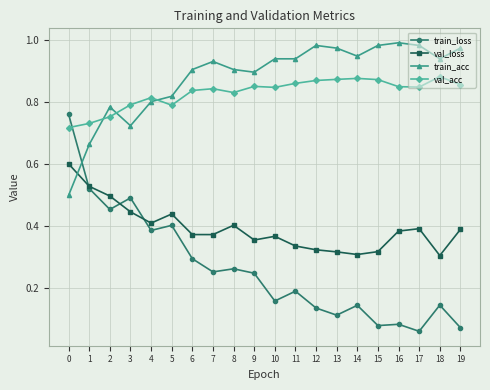

Rank the series by their maximum value, from highest to lowest.

train_acc, val_acc, train_loss, val_loss